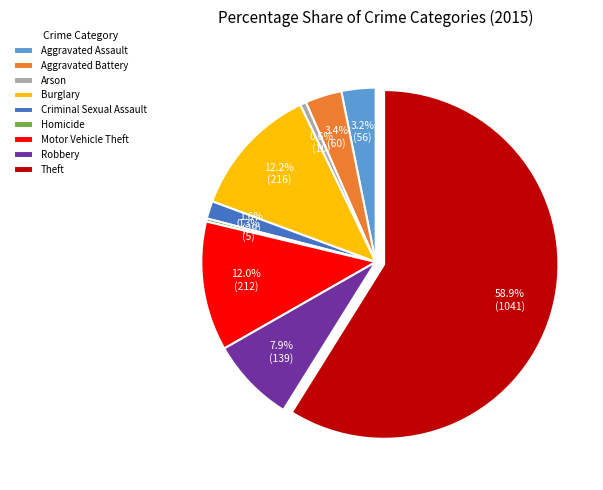

What percentage is the Criminal Sexual Assault slice, to the nearest percent?

2%